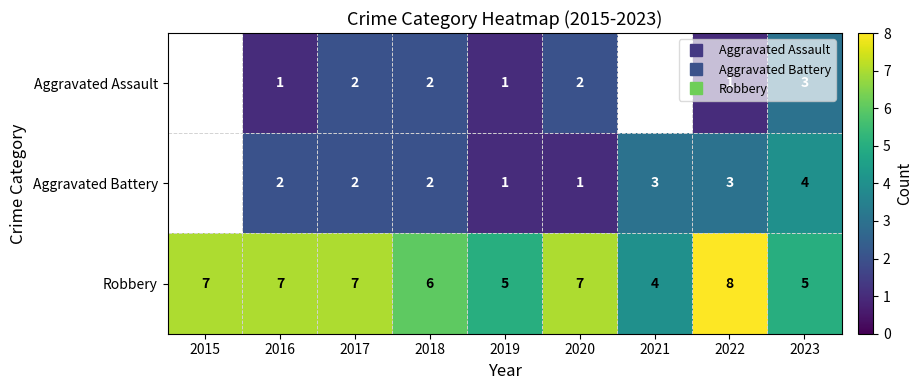

How many Robbery values are between 5 and 7?

7